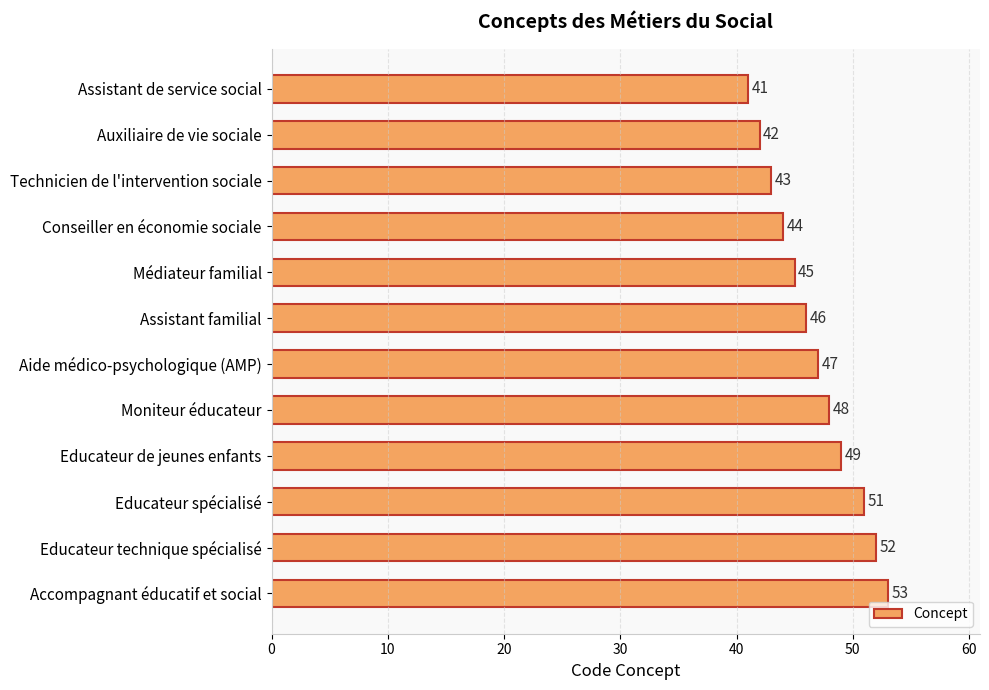

How many data points are less than 47?

6